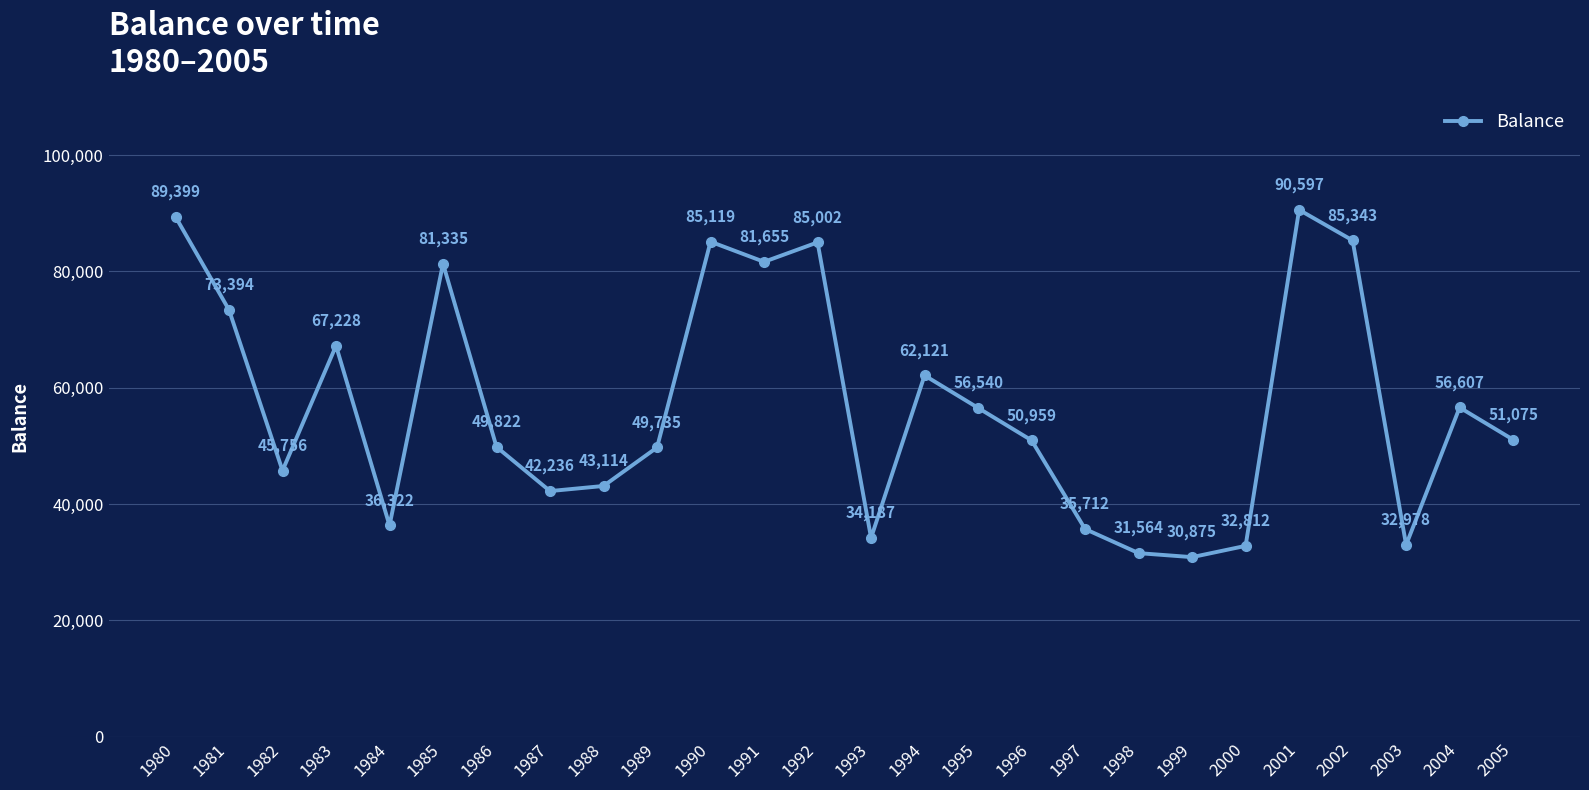

What is the sum of all values?

1481487